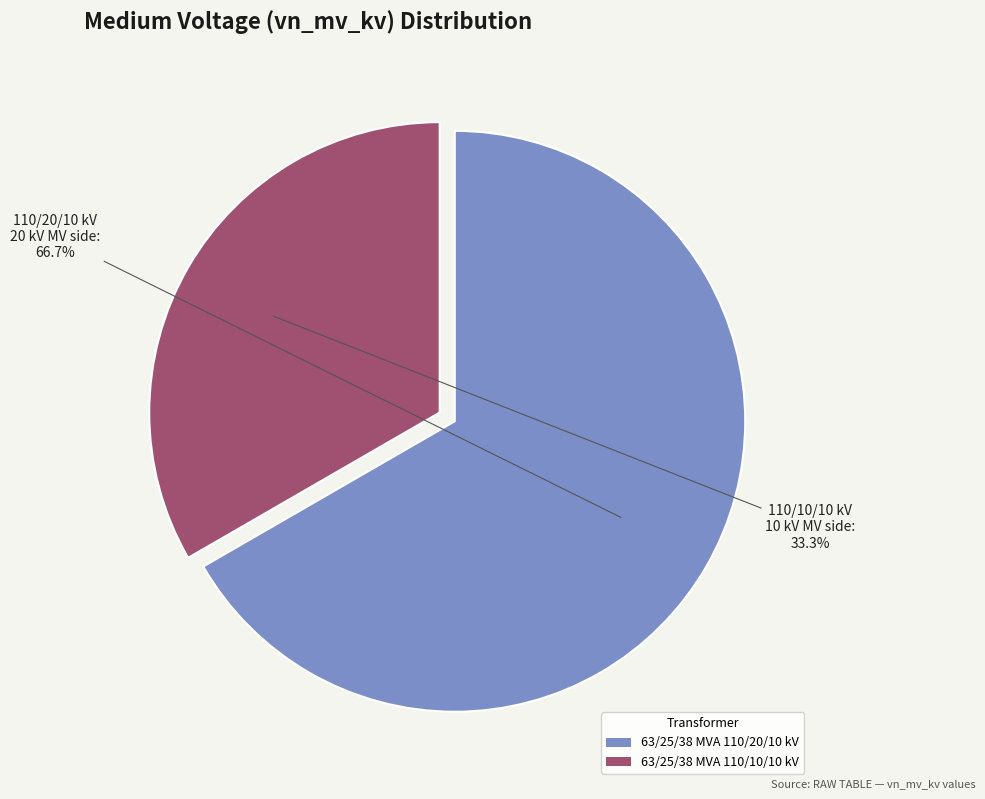

What is the ratio of the value at 63/25/38 MVA 110/10/10 kV to the value at 63/25/38 MVA 110/20/10 kV?

0.5